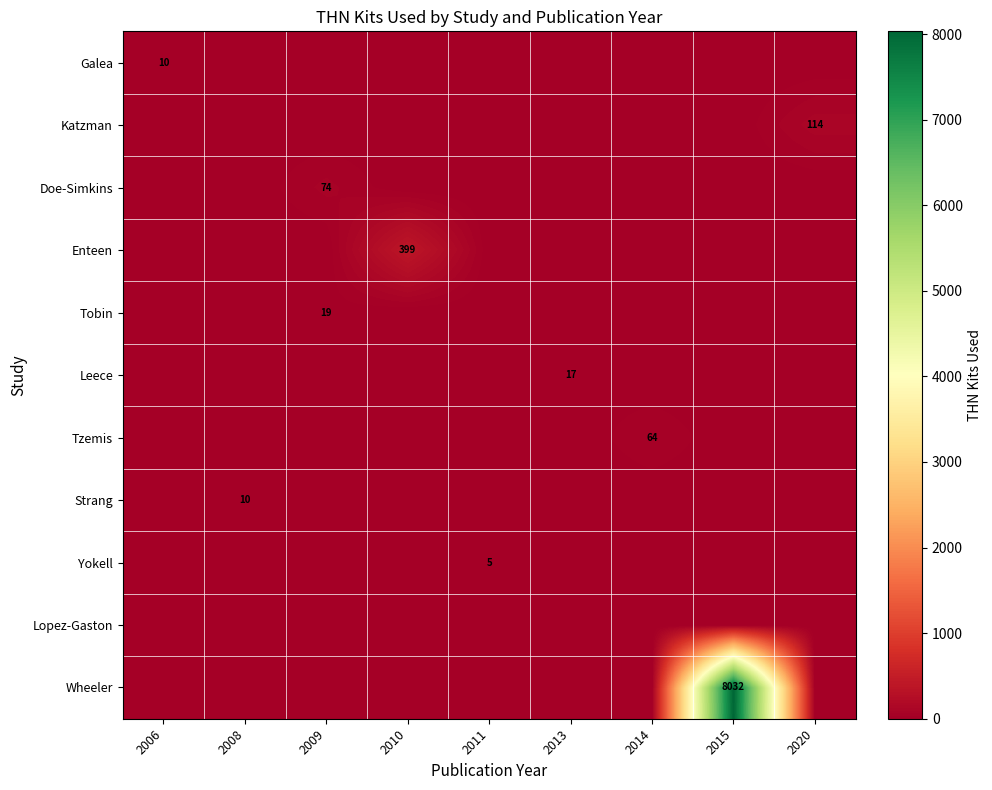

Reading right to left, transcribe all the data shown in this chart.

row_0: 2020=0	2015=0	2014=0	2013=0	2011=0	2010=0	2009=0	2008=0	2006=10
row_1: 2020=114	2015=0	2014=0	2013=0	2011=0	2010=0	2009=0	2008=0	2006=0
row_2: 2020=0	2015=0	2014=0	2013=0	2011=0	2010=0	2009=74	2008=0	2006=0
row_3: 2020=0	2015=0	2014=0	2013=0	2011=0	2010=399	2009=0	2008=0	2006=0
row_4: 2020=0	2015=0	2014=0	2013=0	2011=0	2010=0	2009=19	2008=0	2006=0
row_5: 2020=0	2015=0	2014=0	2013=17	2011=0	2010=0	2009=0	2008=0	2006=0
row_6: 2020=0	2015=0	2014=64	2013=0	2011=0	2010=0	2009=0	2008=0	2006=0
row_7: 2020=0	2015=0	2014=0	2013=0	2011=0	2010=0	2009=0	2008=10	2006=0
row_8: 2020=0	2015=0	2014=0	2013=0	2011=5	2010=0	2009=0	2008=0	2006=0
row_9: 2020=0	2015=0	2014=0	2013=0	2011=0	2010=0	2009=0	2008=0	2006=0
row_10: 2020=0	2015=8032	2014=0	2013=0	2011=0	2010=0	2009=0	2008=0	2006=0